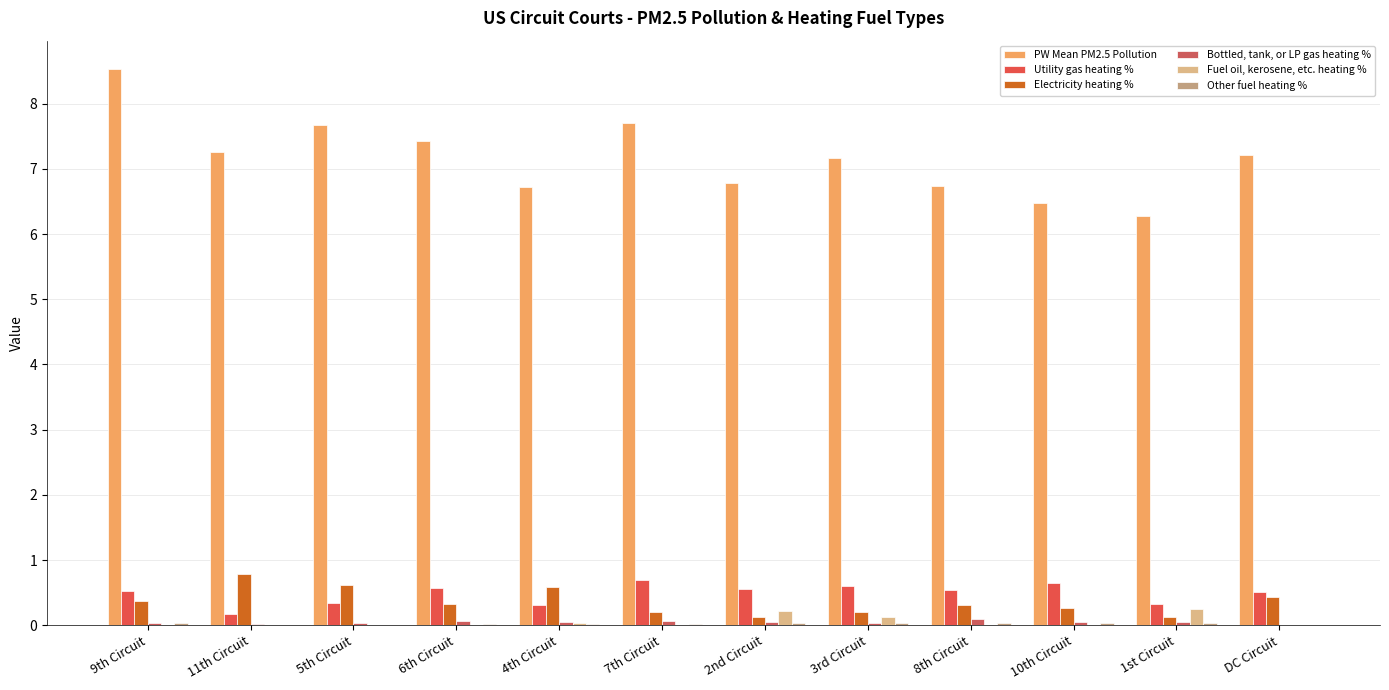

Rank the series by their maximum value, from highest to lowest.

PW Mean PM2.5 Pollution, Electricity heating %, Utility gas heating %, Fuel oil, kerosene, etc. heating %, Bottled, tank, or LP gas heating %, Other fuel heating %